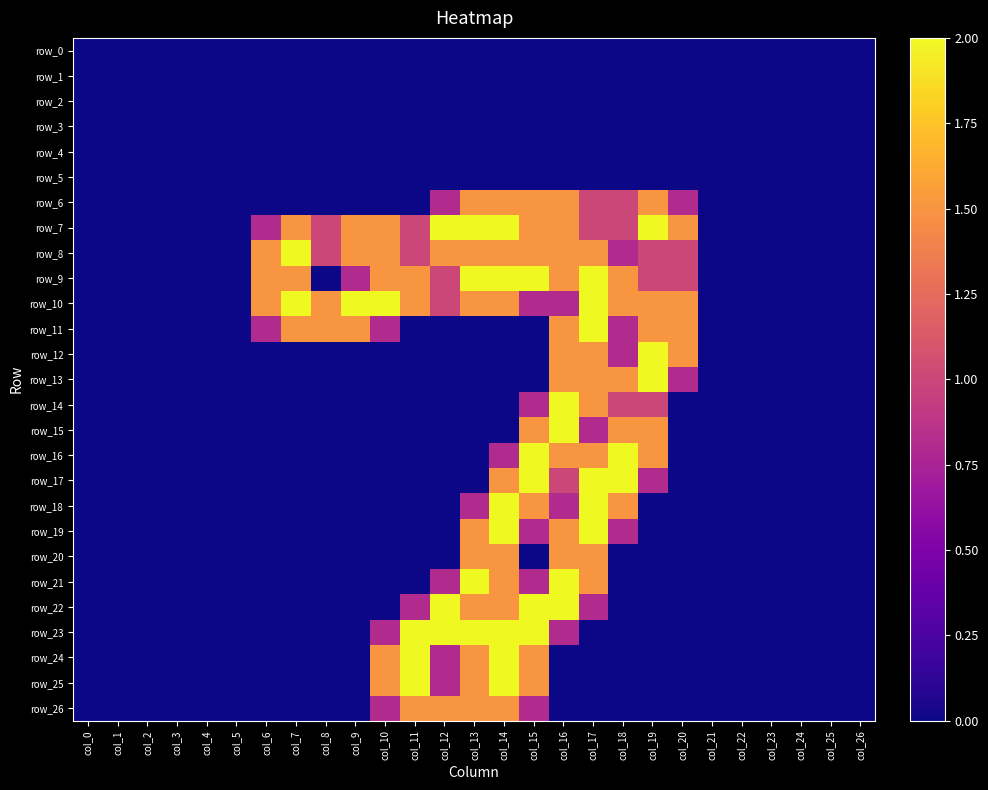

How many data points in row_12 are above 0?

5